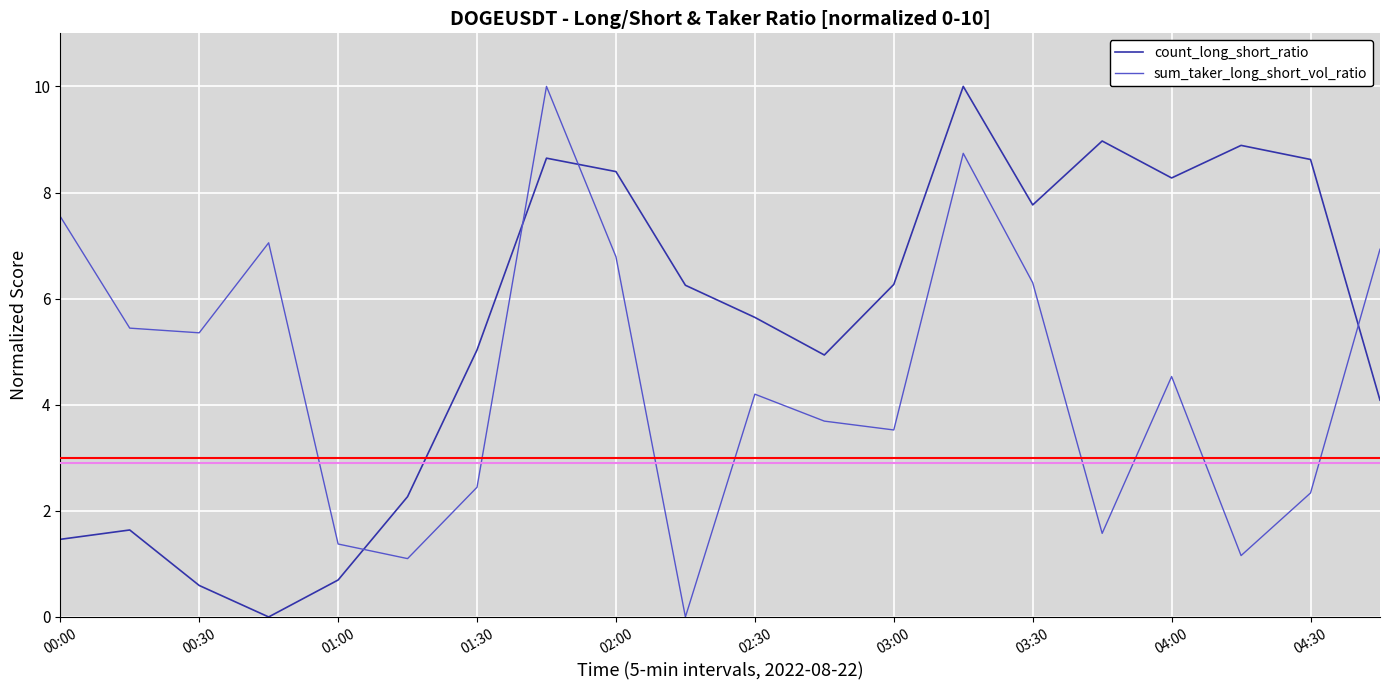

Which series has the largest total across all categories?

count_long_short_ratio